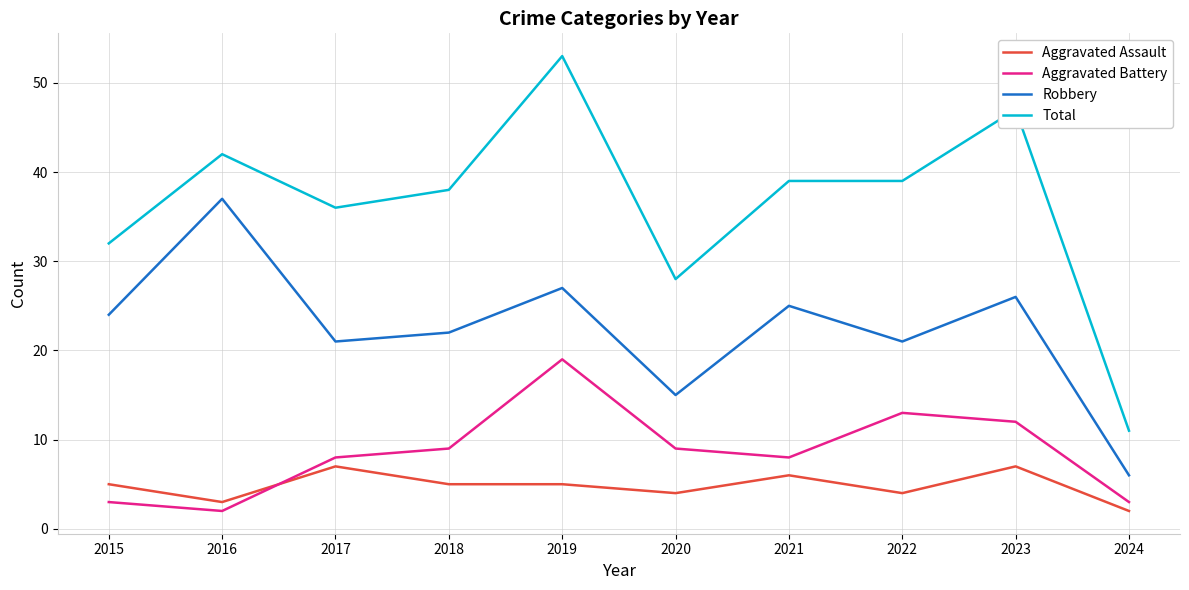

Which category has the highest value across all series?

2019